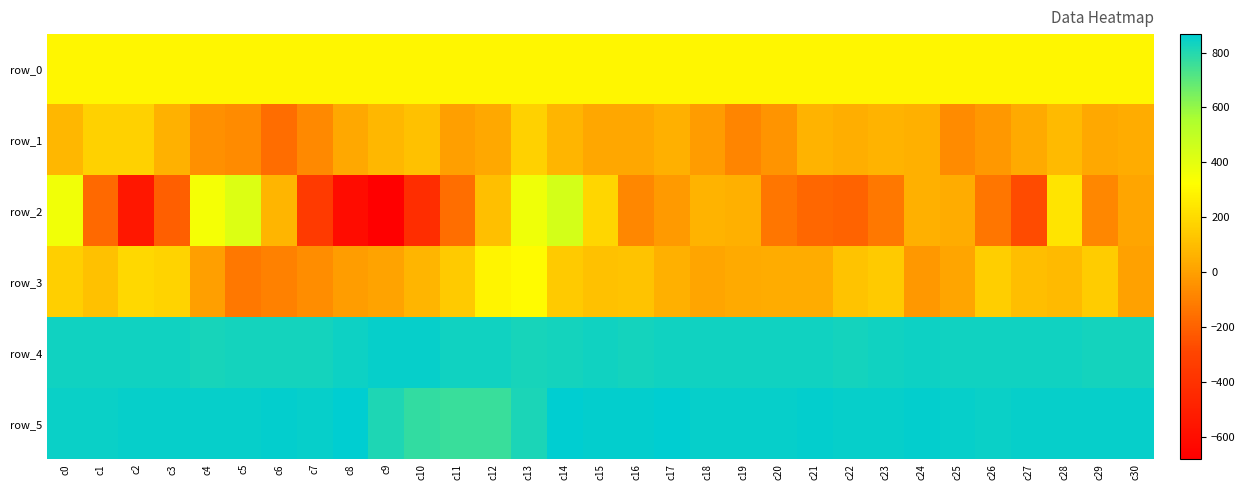

Reading left to right, list all the values displayed in this chart.

row_0: 296.5	296.6	296.7	296.7	296.7	296.8	296.8	296.9	296.9	297.0	297.0	297.1	297.1	297.1	297.2	297.3	297.3	297.3	297.4	297.4	297.5	297.5	297.6	297.6	297.6	297.7	297.8	297.8	297.8	297.9	297.9
row_1: 78.0	166.0	168.0	60.0	-47.0	-70.0	-162.0	-71.0	30.0	79.0	112.0	-3.0	28.0	166.0	72.0	23.0	25.0	53.0	-14.0	-87.0	-40.0	63.0	50.0	64.0	56.0	-67.0	-22.0	35.0	89.0	30.0	44.0
row_2: 364.0	-178.0	-547.0	-207.0	347.0	425.0	71.0	-351.0	-608.0	-681.0	-426.0	-155.0	108.0	370.0	448.0	188.0	-77.0	-18.0	68.0	52.0	-135.0	-184.0	-197.0	-126.0	53.0	42.0	-133.0	-271.0	233.0	-81.0	16.0
row_3: 160.0	113.0	194.0	172.0	-3.0	-127.0	-98.0	-63.0	-6.0	12.0	70.0	144.0	291.0	314.0	142.0	114.0	121.0	53.0	17.0	33.0	44.0	40.0	118.0	145.0	-22.0	20.0	157.0	100.0	88.0	152.0	7.0
row_4: 832.0	835.0	833.0	834.0	824.0	829.0	829.0	828.0	839.0	851.0	849.0	834.0	831.0	823.0	829.0	833.0	829.0	835.0	831.0	835.0	832.0	835.0	829.0	831.0	837.0	834.0	832.0	832.0	834.0	829.0	830.0
row_5: 845.0	848.0	853.0	851.0	850.0	850.0	856.0	853.0	866.0	811.0	776.0	760.0	760.0	817.0	867.0	856.0	857.0	861.0	853.0	850.0	852.0	859.0	854.0	851.0	856.0	852.0	847.0	854.0	854.0	854.0	853.0